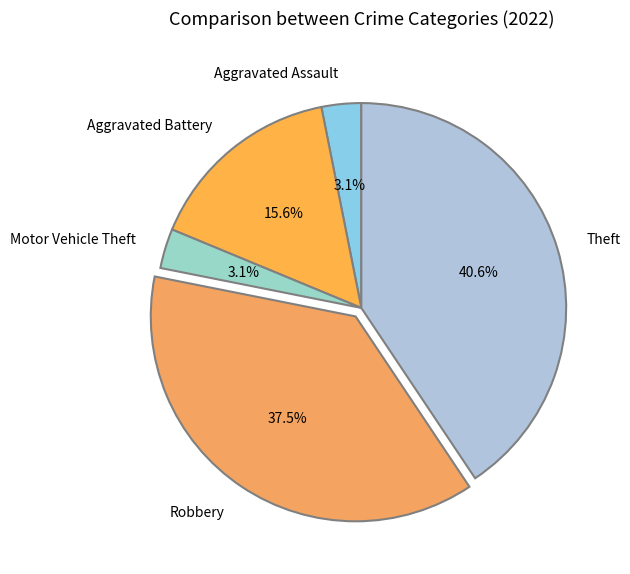

Between Aggravated Battery and Motor Vehicle Theft, which is larger?

Aggravated Battery